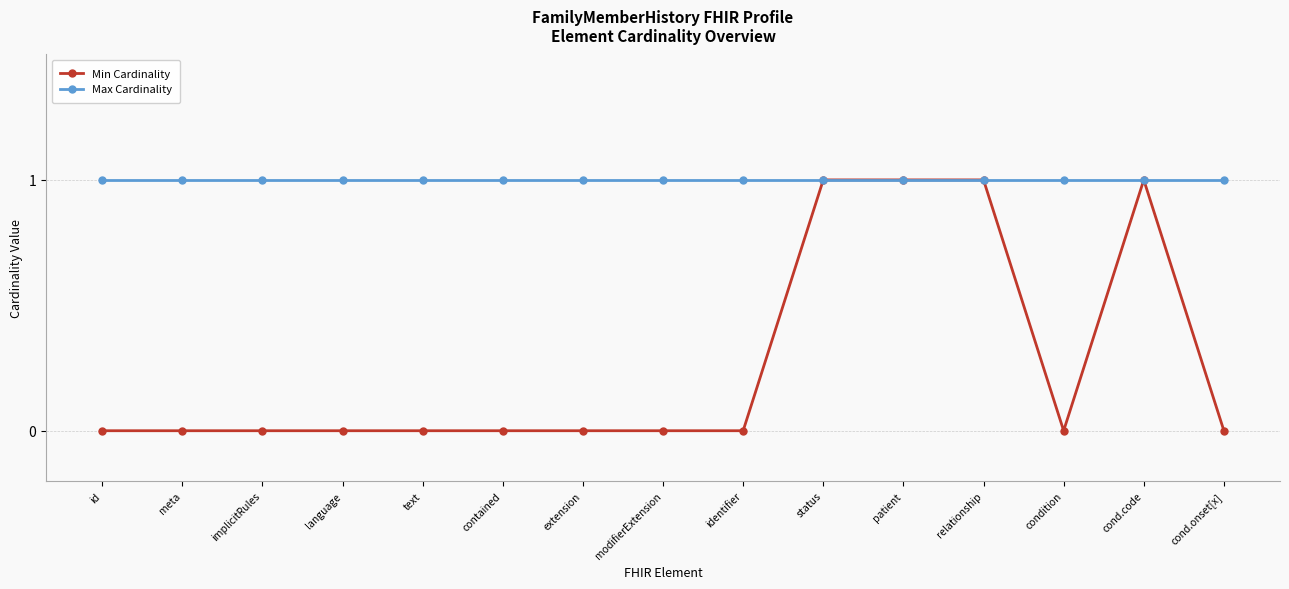

The Min Cardinality series shows 1 at patient. True or false?

True